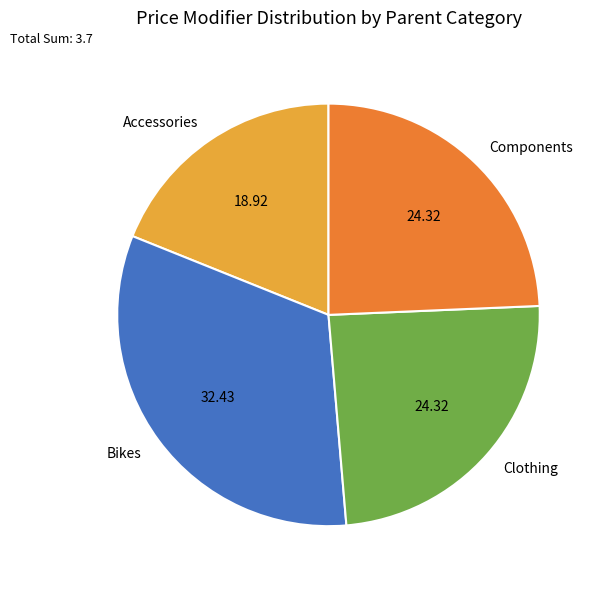

Do Components and Bikes together represent more than half of the pie?

Yes